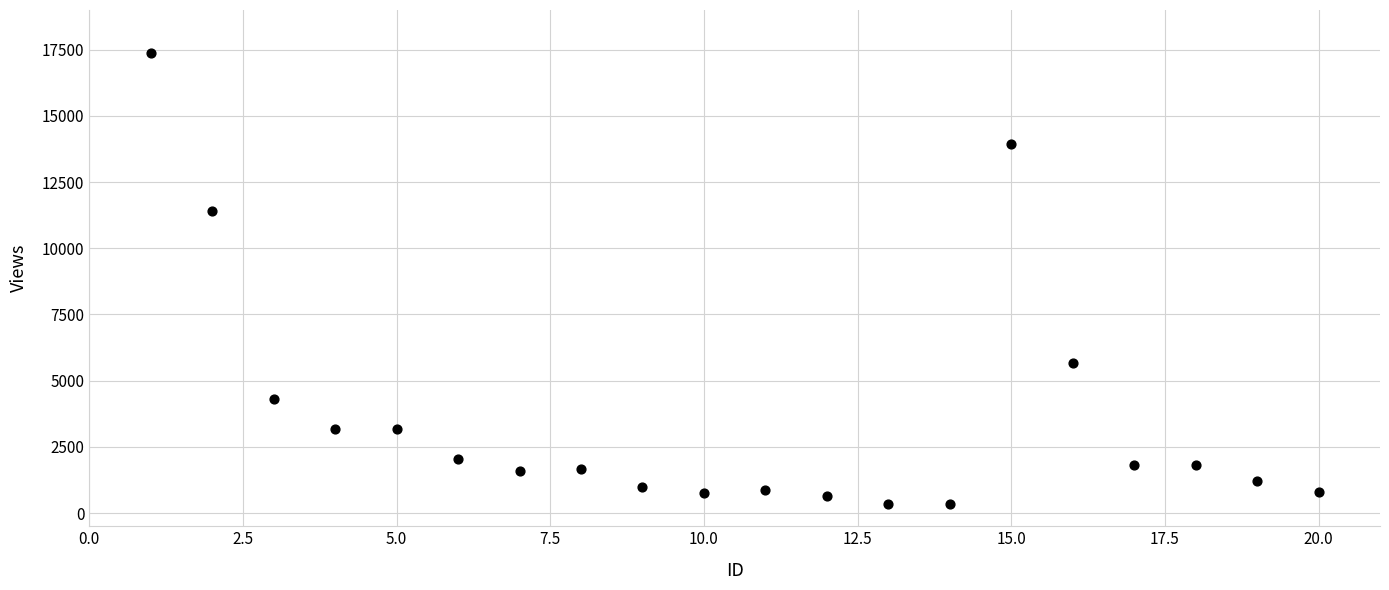

What Y value in the scatter plot is closest to 8859?

11399